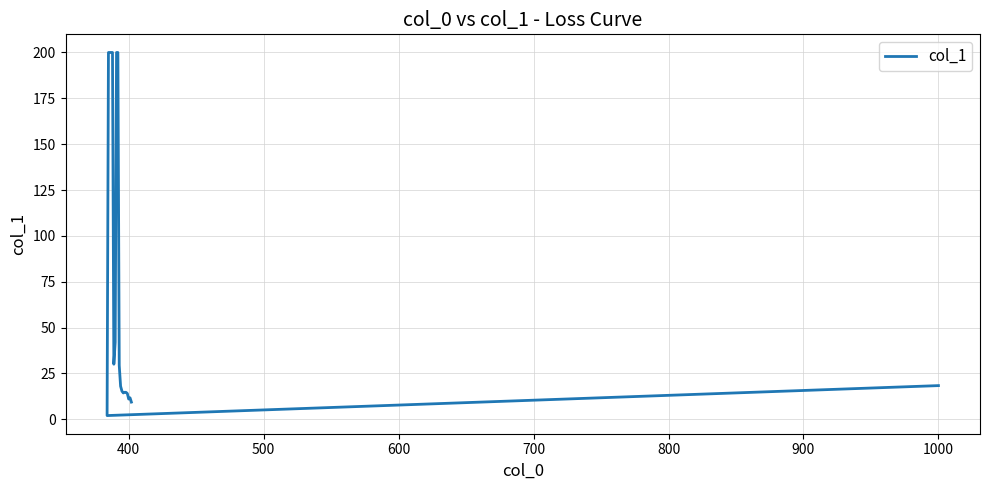

What is the difference between the second highest and minimum values?

198.0